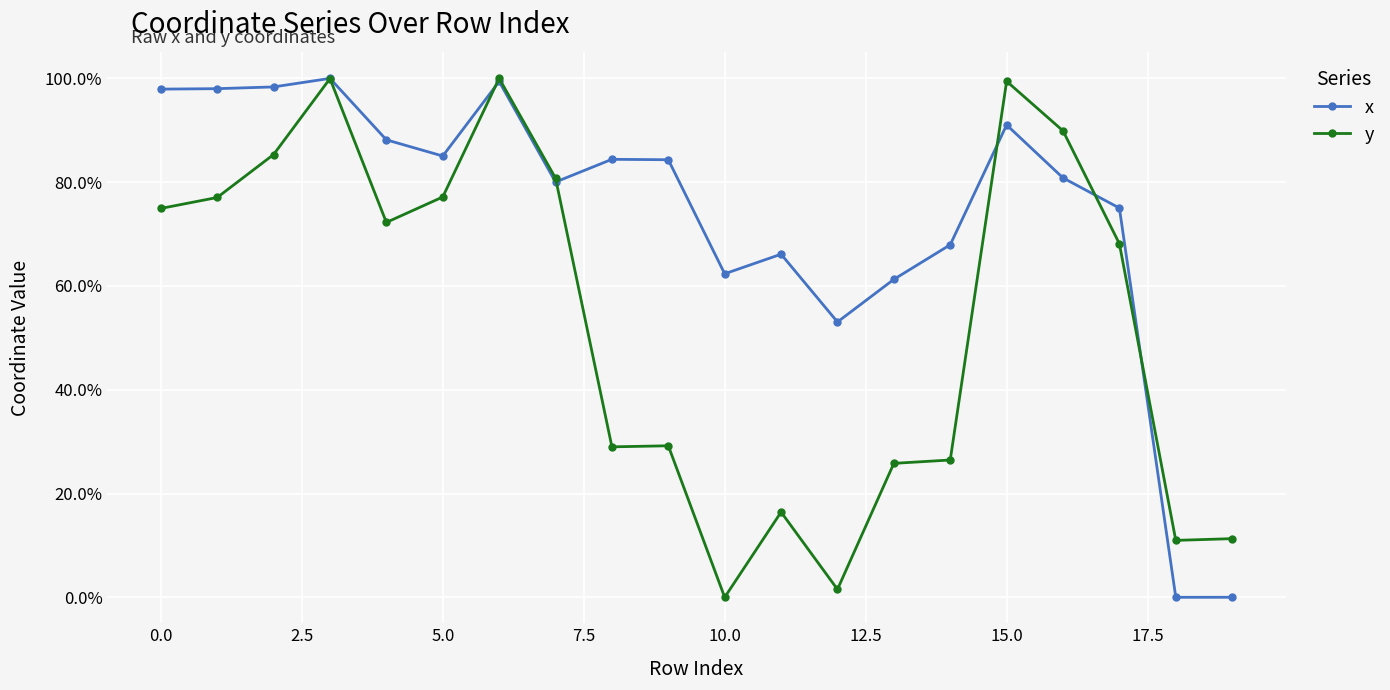

True or false: y has more than 0 points higher than both neighbors.

True